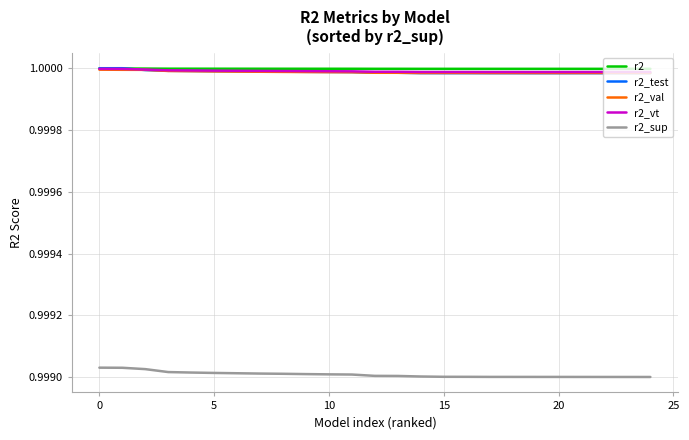

True or false: r2_sup and r2 cross at least once.

False